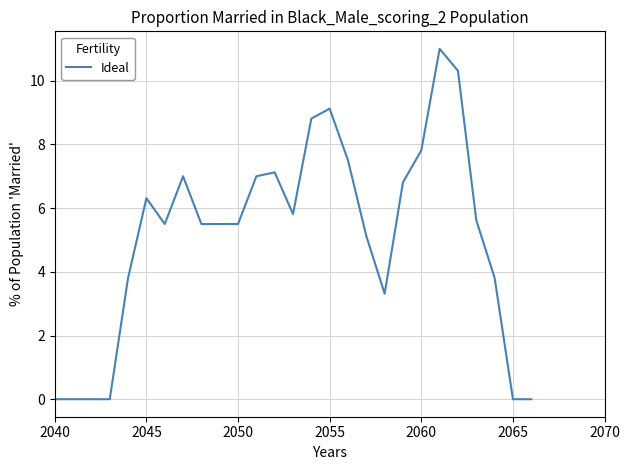

What is the difference between the maximum and minimum values?

11.0